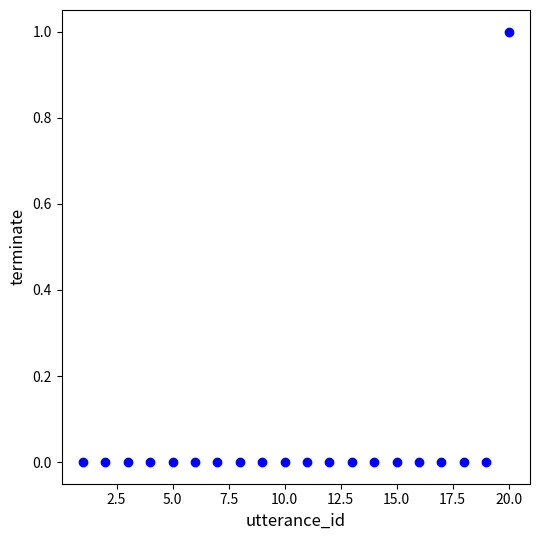

What is the range of X values (max minus min)?

19